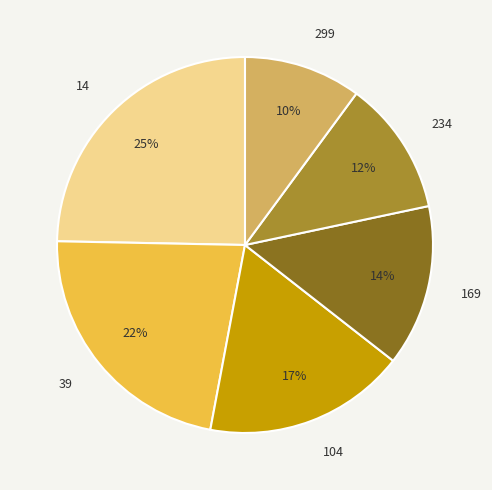

To the nearest percent, what percentage of the pie is 169?

14%